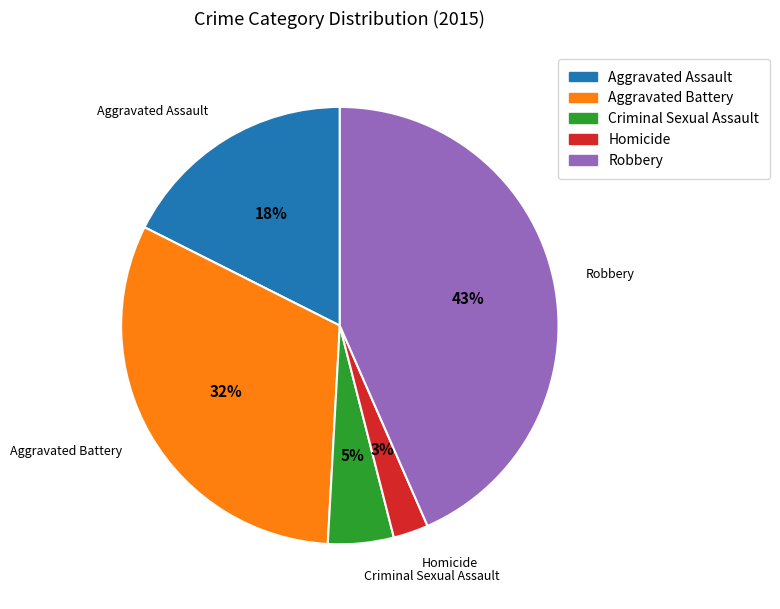

Is it true that Aggravated Battery is 39% of the pie?

False